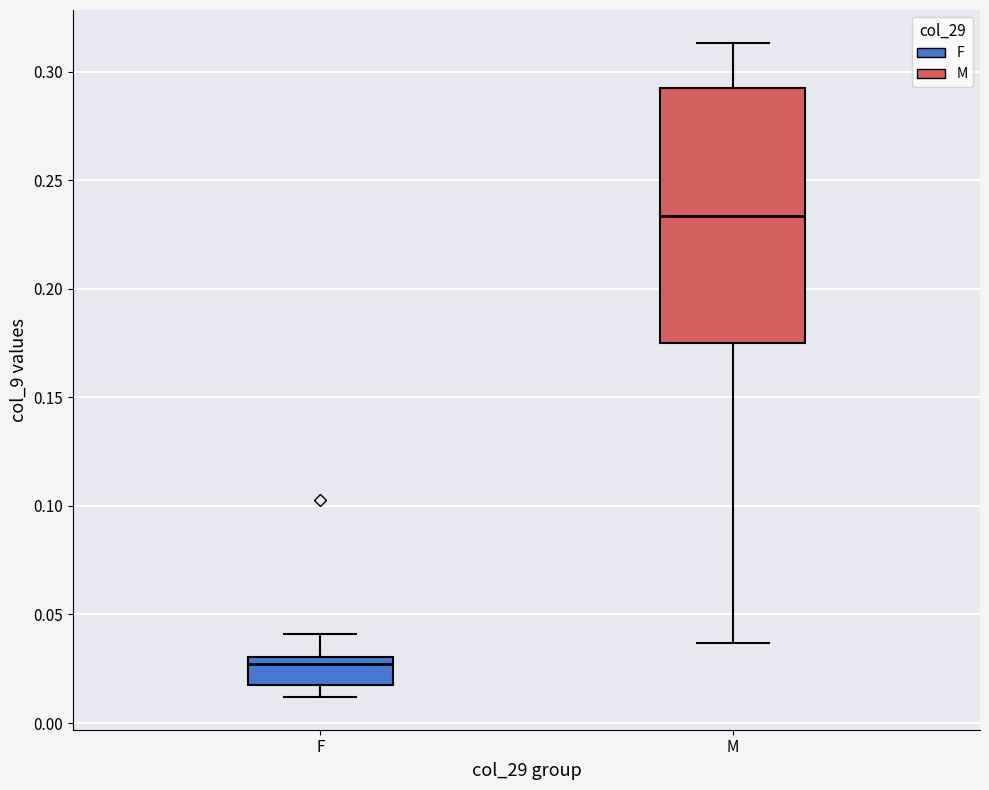

Which box is the tallest, from its lower edge to its upper edge?

M